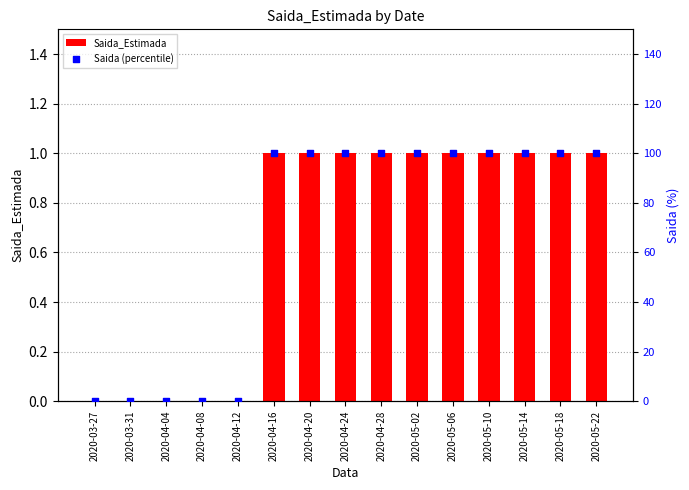

Which series reaches the maximum Y coordinate?

Saida (percentile)